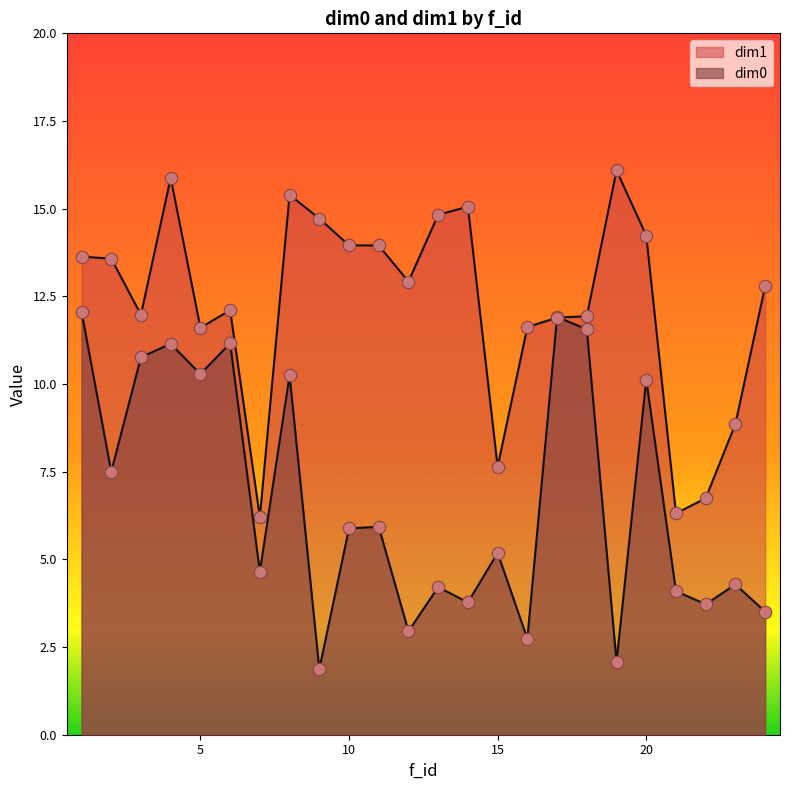

Which series contains the highest Y value?

dim1